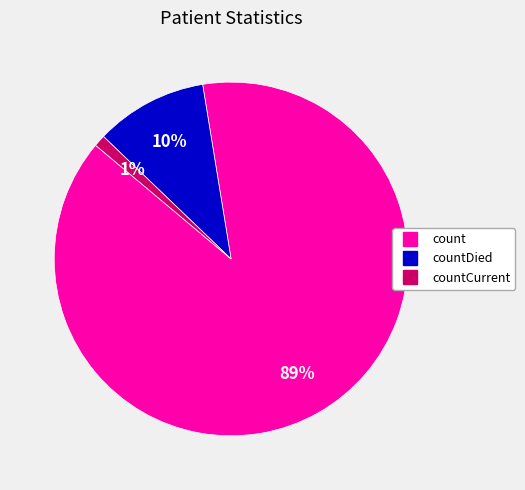

To the nearest percent, what is the difference between the largest and smallest slice percentages?

88%